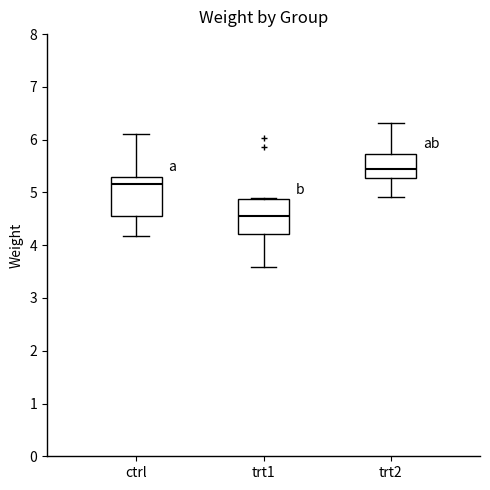

Which box's median line is the lowest?

trt1